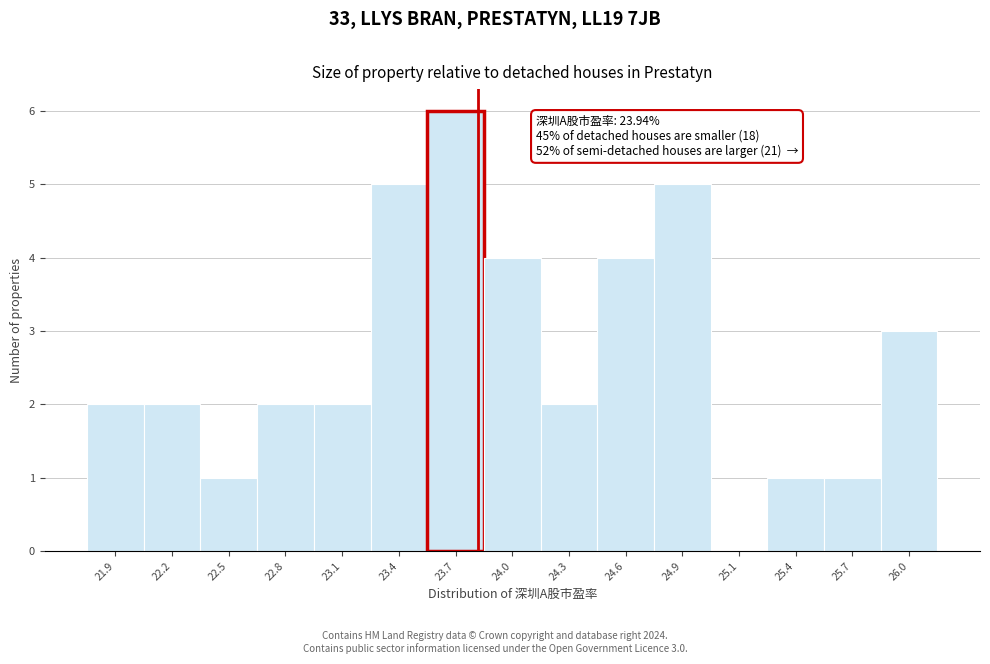

Reading left to right, transcribe all the data shown in this chart.

21.9=2	22.2=2	22.5=1	22.8=2	23.1=2	23.4=5	23.7=6	24.0=4	24.3=2	24.6=4	24.9=5	25.1=0	25.4=1	25.7=1	26.0=3